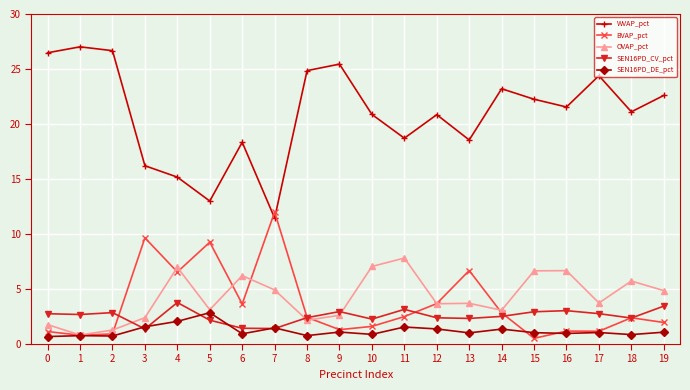

Between which two adjacent categories do WVAP_pct and BVAP_pct first intersect?

6 and 7